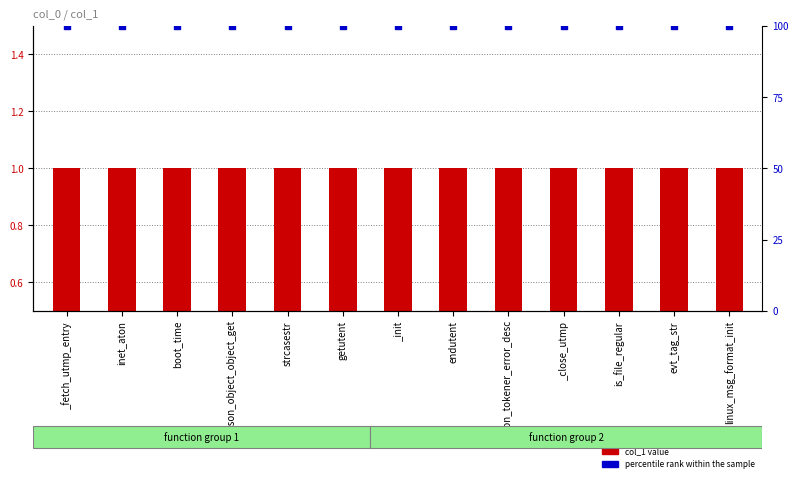

Which series has the largest total across all categories?

percentile rank within the sample